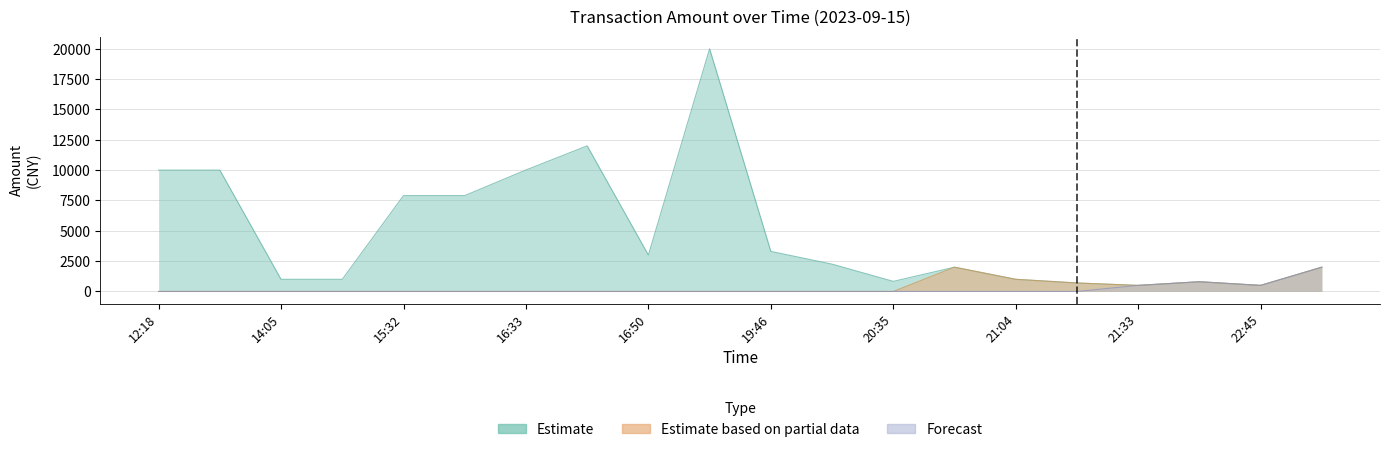

True or false: Estimate based on partial data and Estimate cross at least once.

False